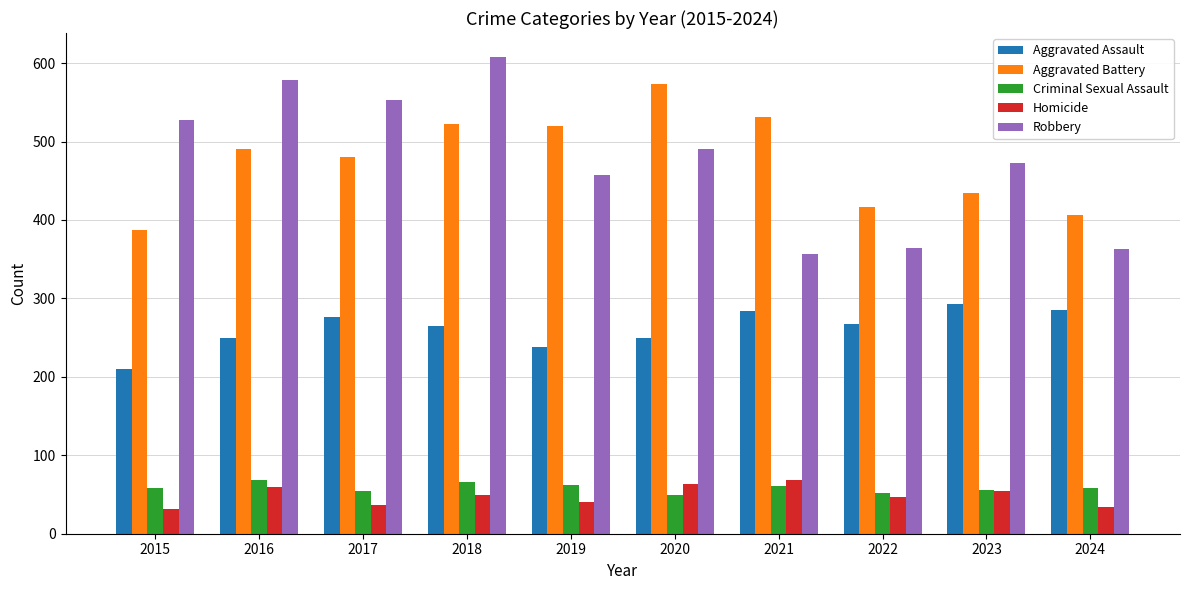

How many series are shown in this chart?

5